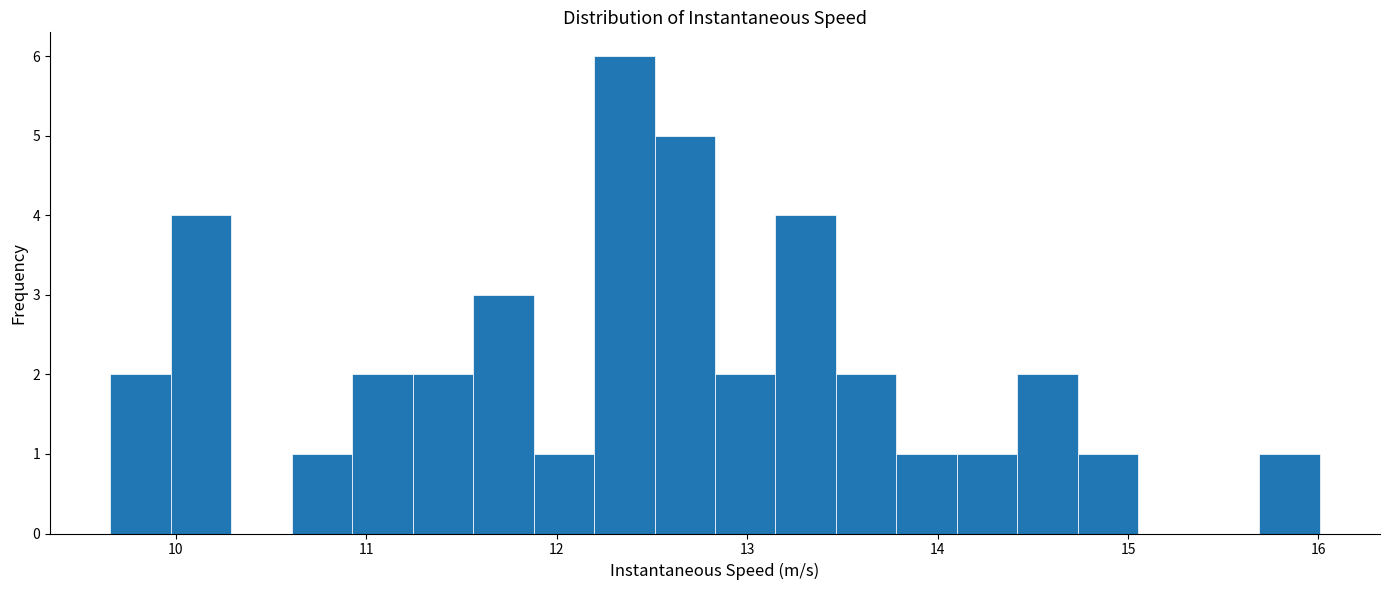

Read against the x-axis, roughly where is the centre of the tallest bar?

12.4